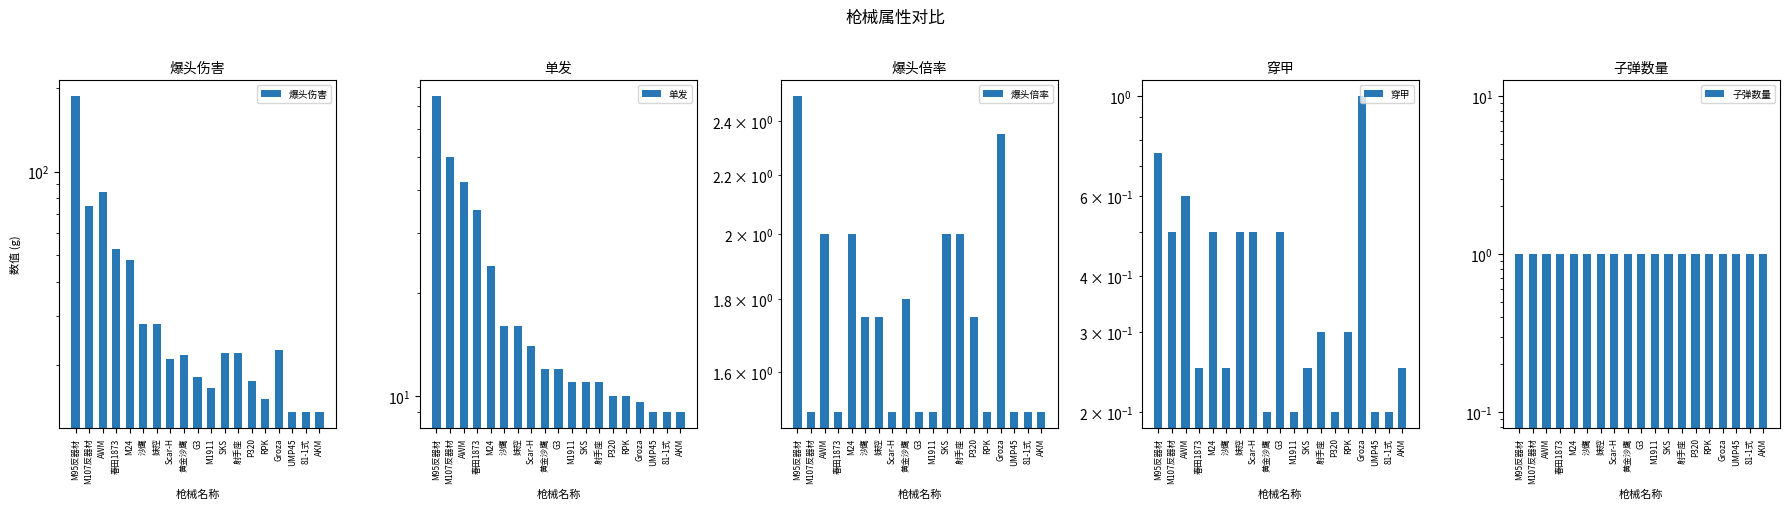

Where is 爆头伤害 nearest to the value 100?

AWM